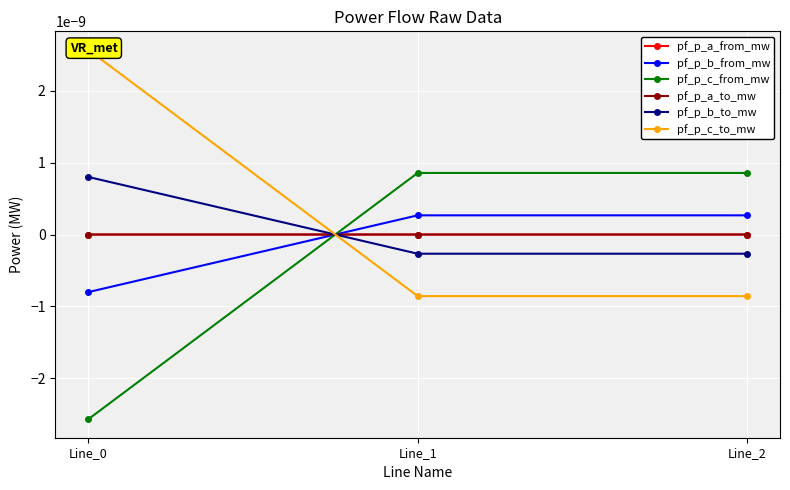

Which series has the largest total across all categories?

pf_p_c_to_mw